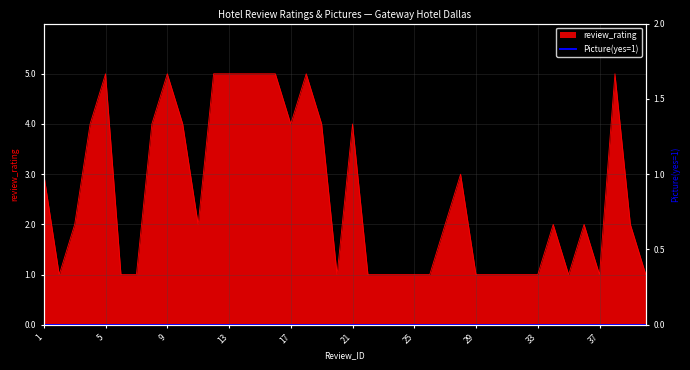

What is the change in value from 13 to 17?

-1